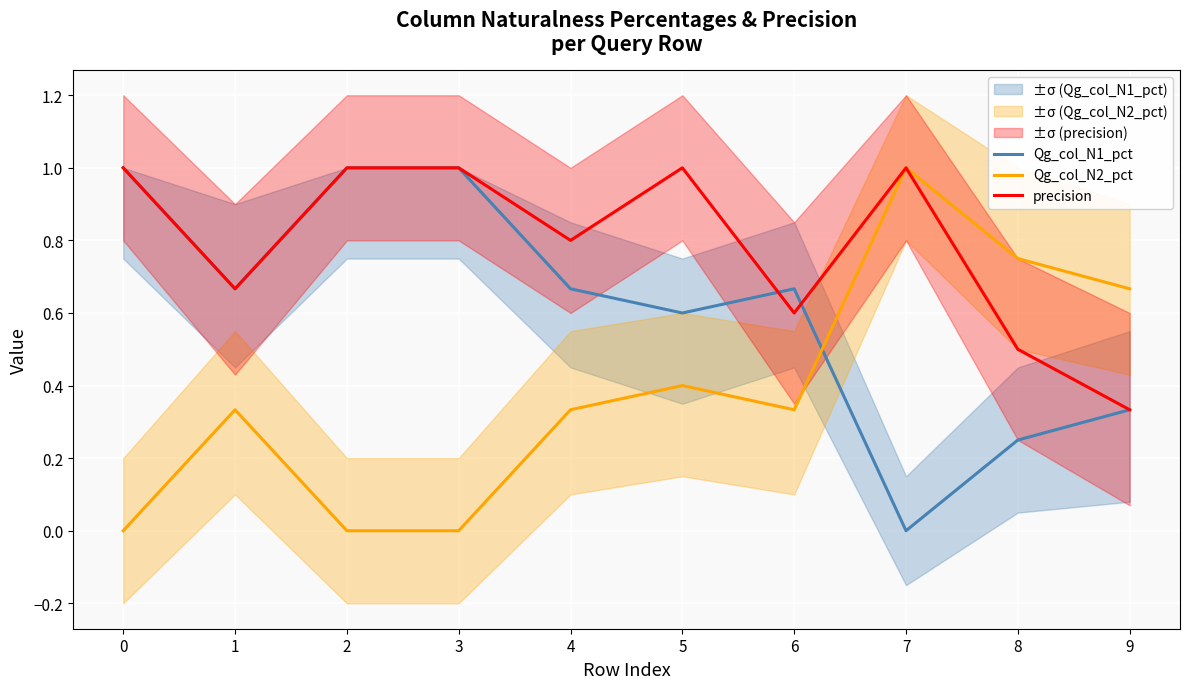

Which series has the widest spread of values?

Qg_col_N1_pct